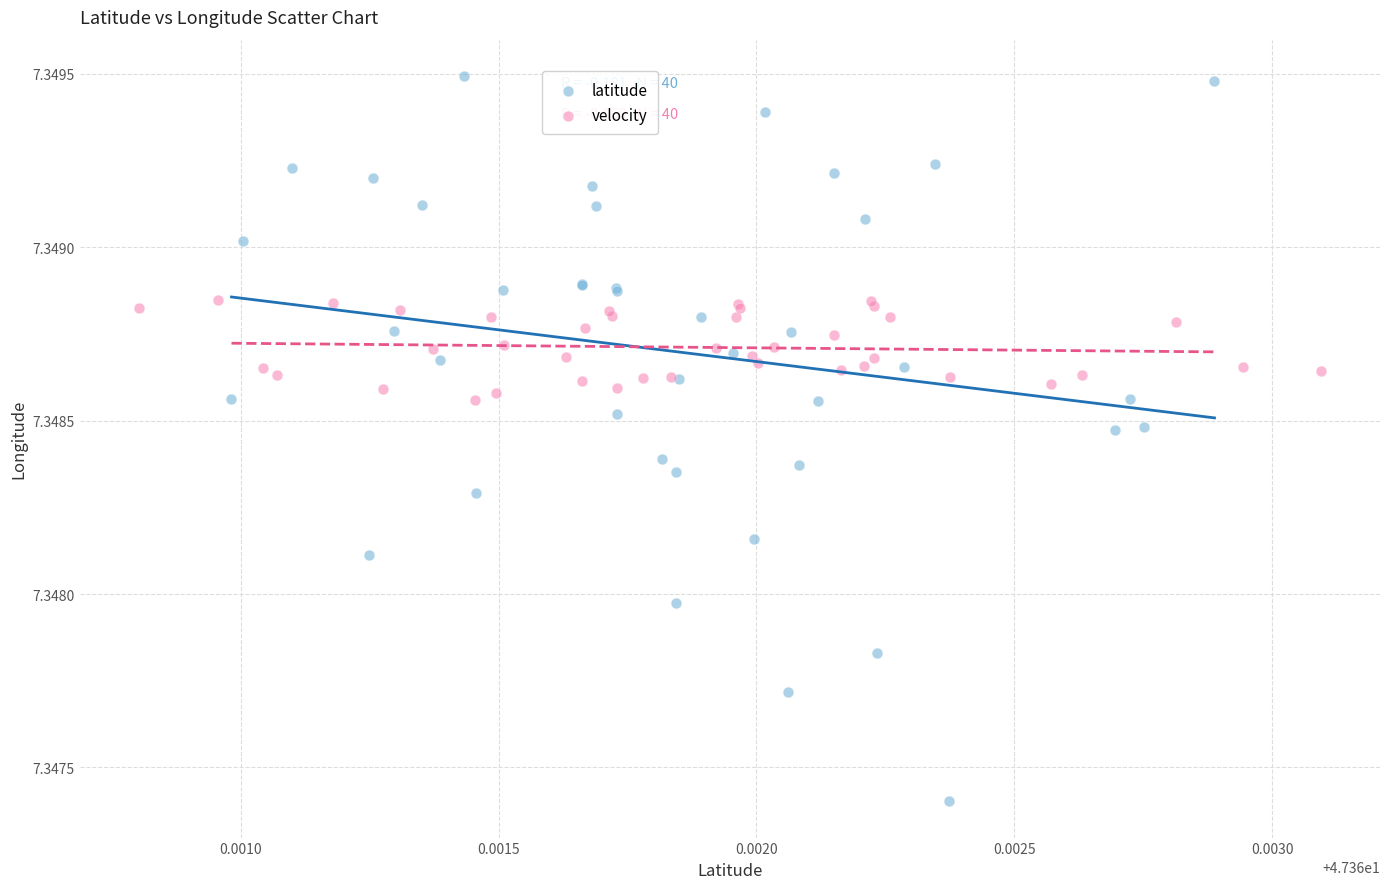

Which series contains the highest Y value?

latitude